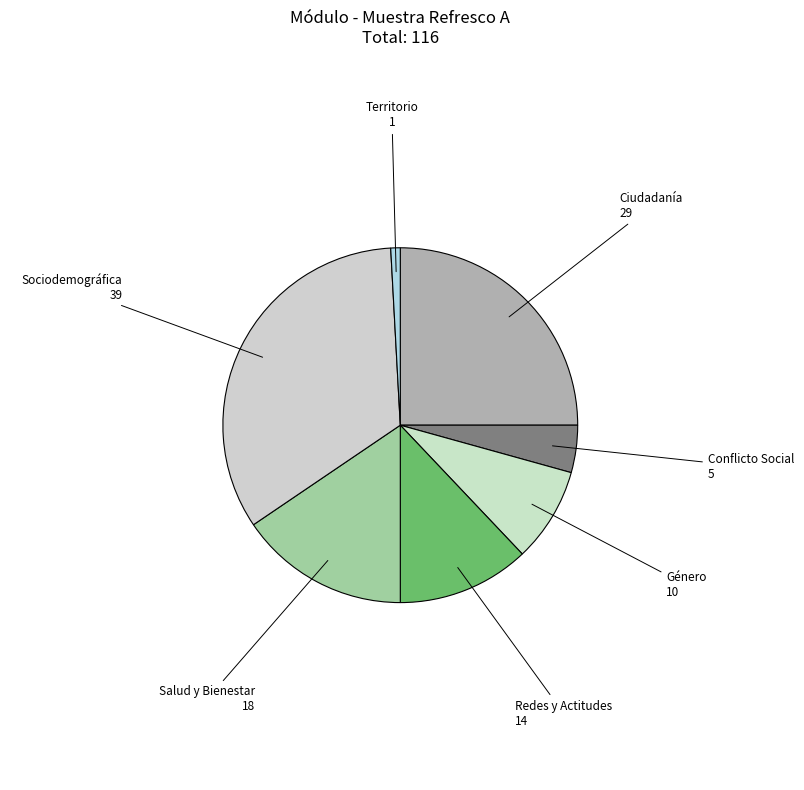

To the nearest percent, what is the average slice percentage?

14%